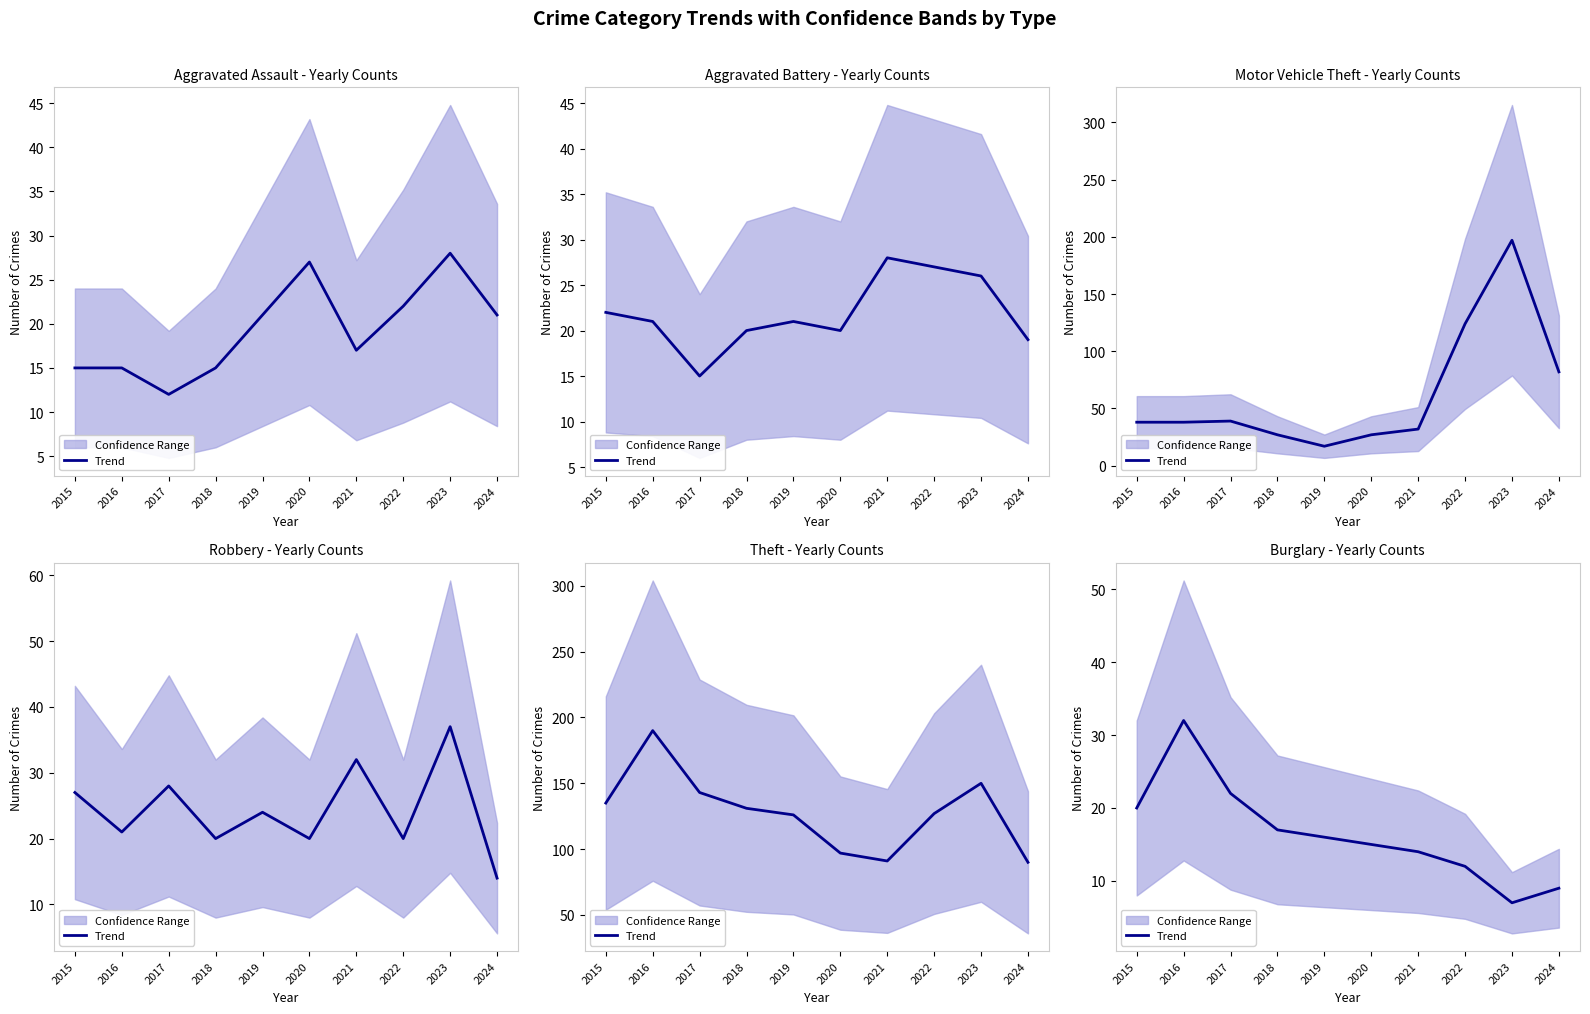

Read the value at 2016, to the nearest 5.

30